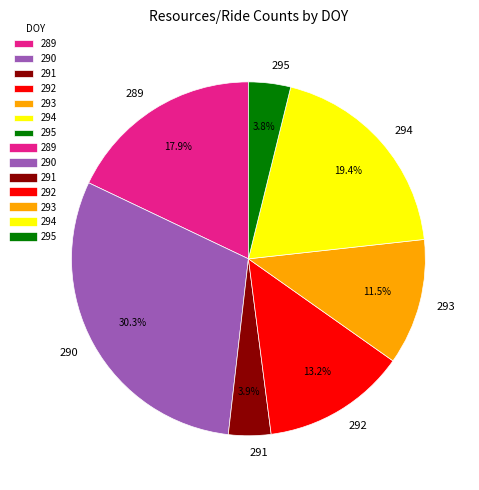

To the nearest percent, what is the difference between the 290 and 292 slice percentages?

17%